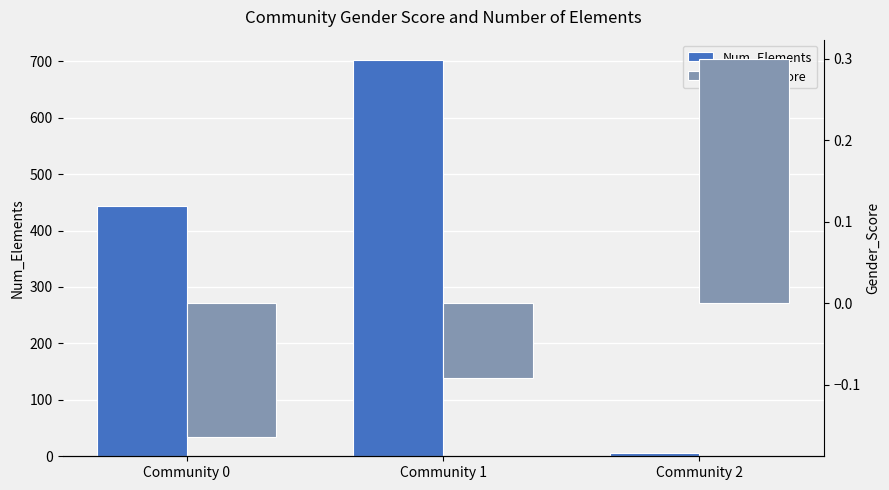

What is the value of the Num_Elements bar at the 3rd from the left?

5.0